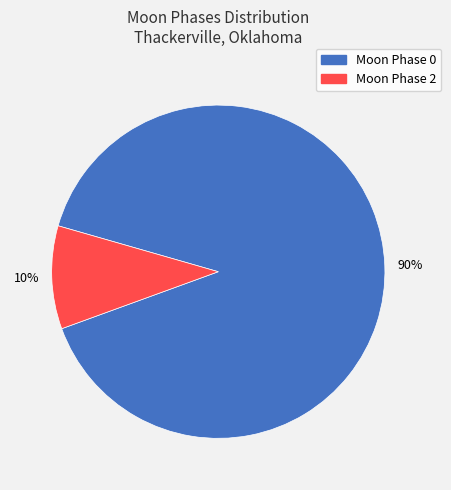

Is there any slice that represents more than half of the pie?

Yes